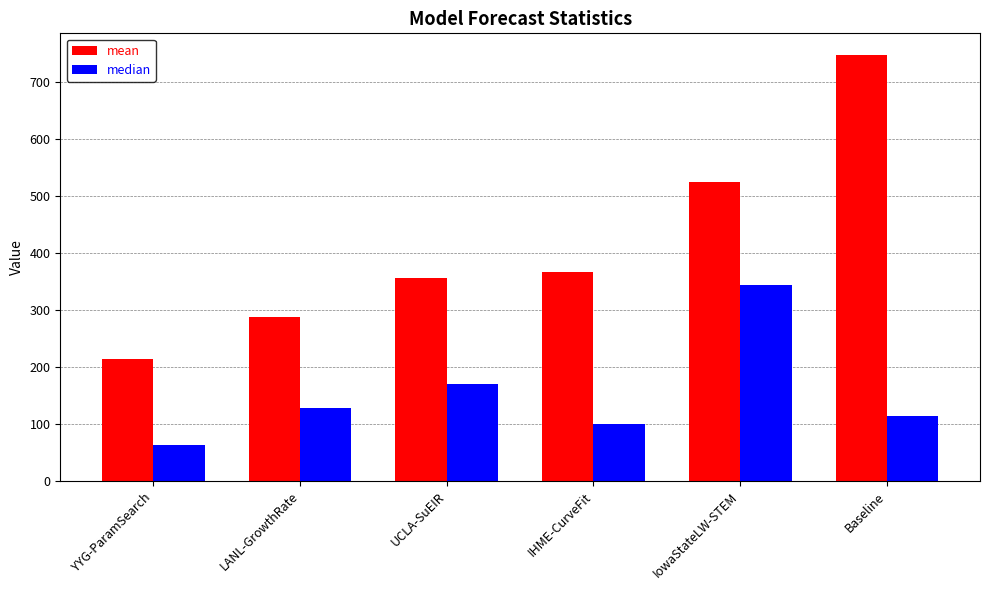

Are the bars grouped side by side (vs. stacked)?

Yes